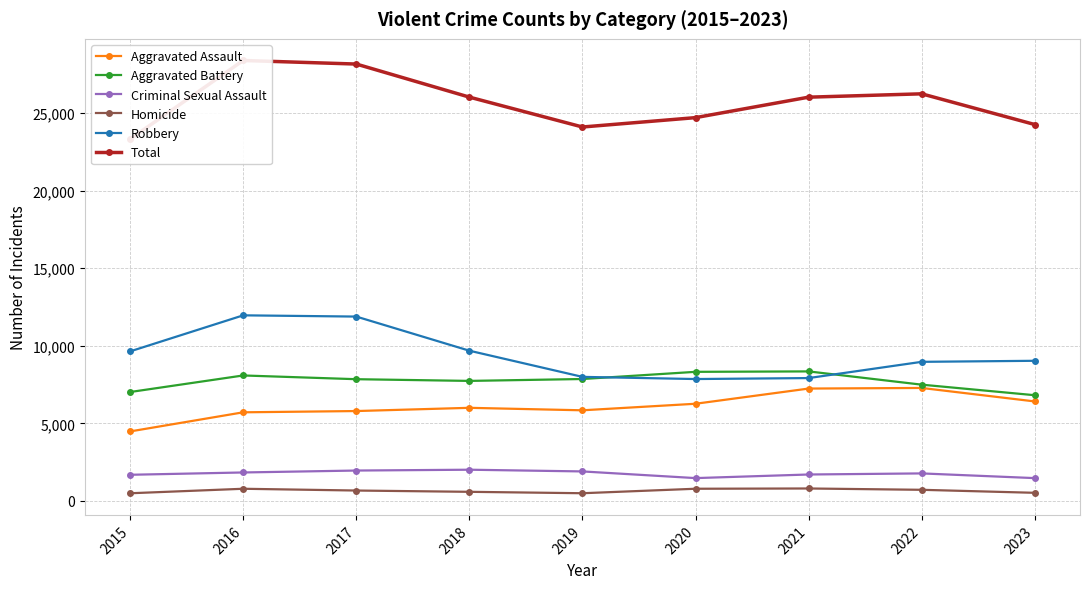

What is the difference between the highest and lowest values at 2019?

23596